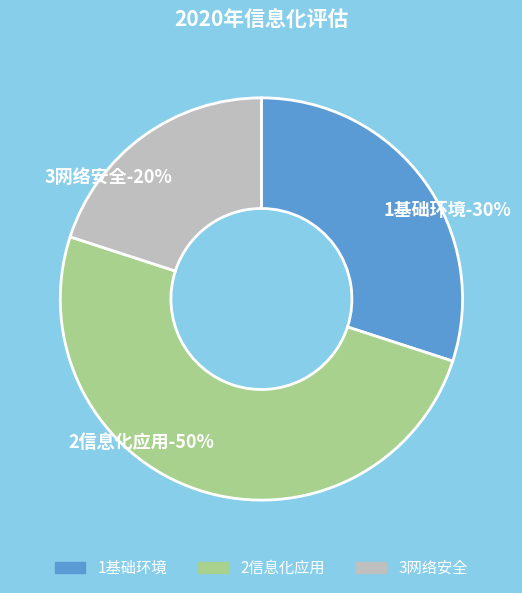

What percentage is NOT represented by 3网络安全?

80.0%